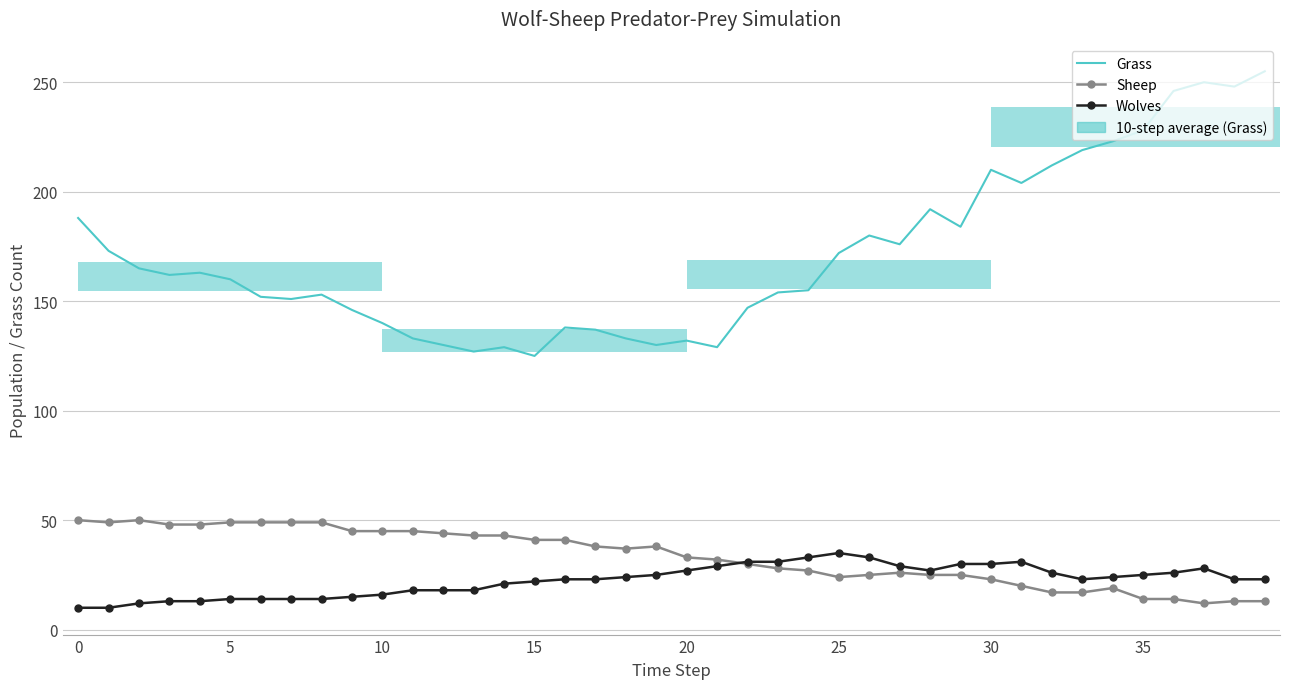

Count the number of categories in the chart.

40